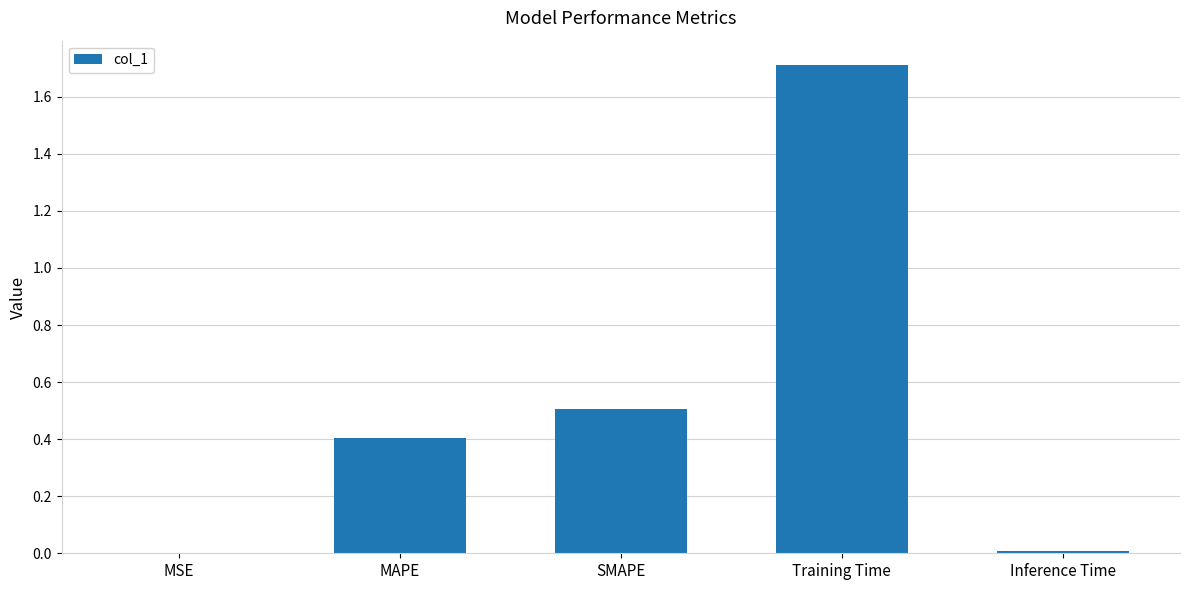

Which has a higher value, MSE or SMAPE?

SMAPE